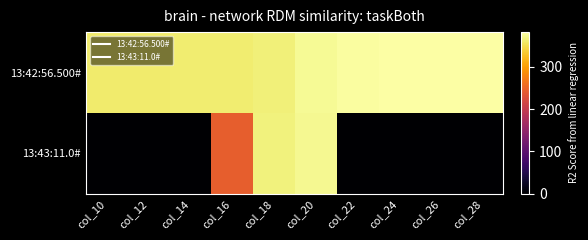

At how many categories does at least one series exceed 103?

10